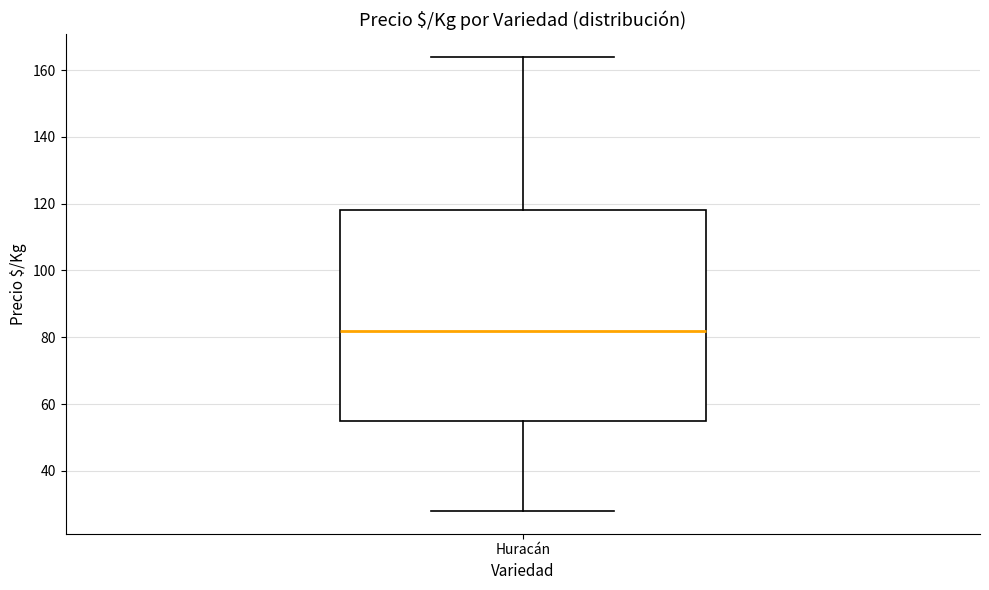

Read this box plot against the y-axis: the position of the median line, the range covered by the box, and the ends of both whiskers. The values are not printed on the chart, so give them approximately, as read against the axis.

median 82, box 56 to 118, whiskers 28 to 164